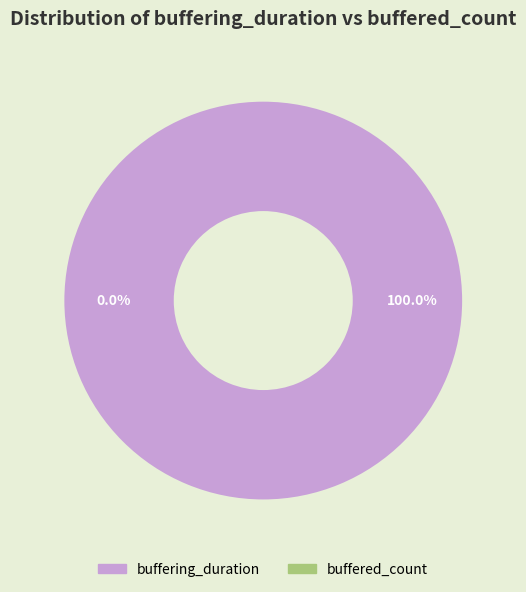

Is it true that buffering_duration is 99% of the pie?

False